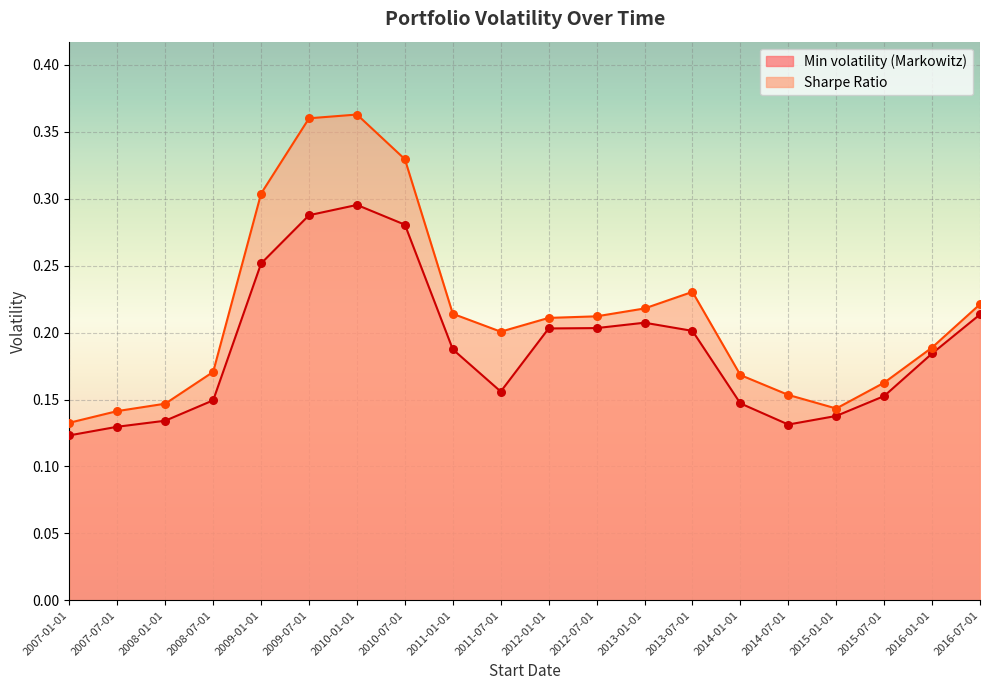

At which category is the sum across all series the highest?

2010-01-01